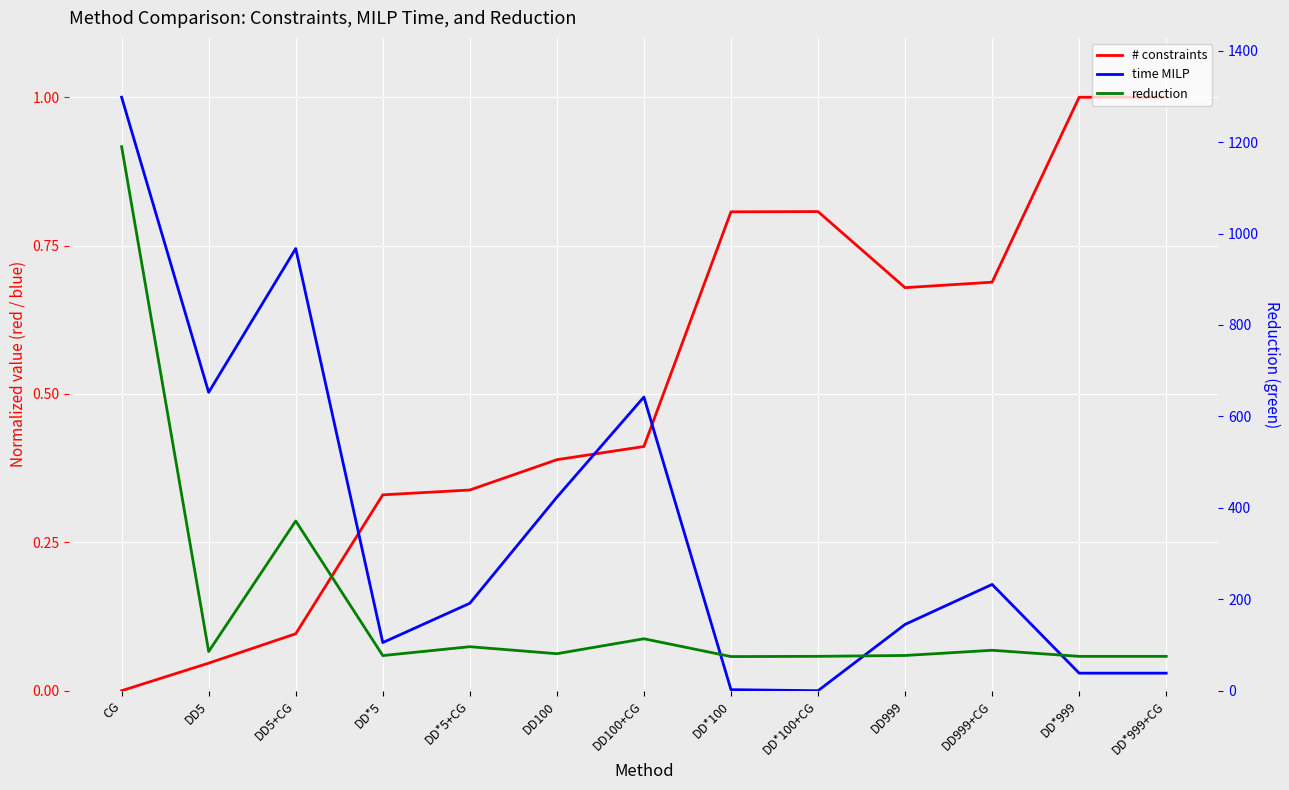

Reading left to right, what are all the values shown in this chart?

# constraints: 0.0	0.0	0.1	0.3	0.3	0.4	0.4	0.8	0.8	0.7	0.7	1.0	1.0
time MILP: 1.0	0.5	0.7	0.1	0.1	0.3	0.5	0.0	0.0	0.1	0.2	0.0	0.0
reduction: 1190.0	85.7	371.3	76.9	96.3	80.9	113.6	74.7	75.2	77.1	88.5	75.1	75.1